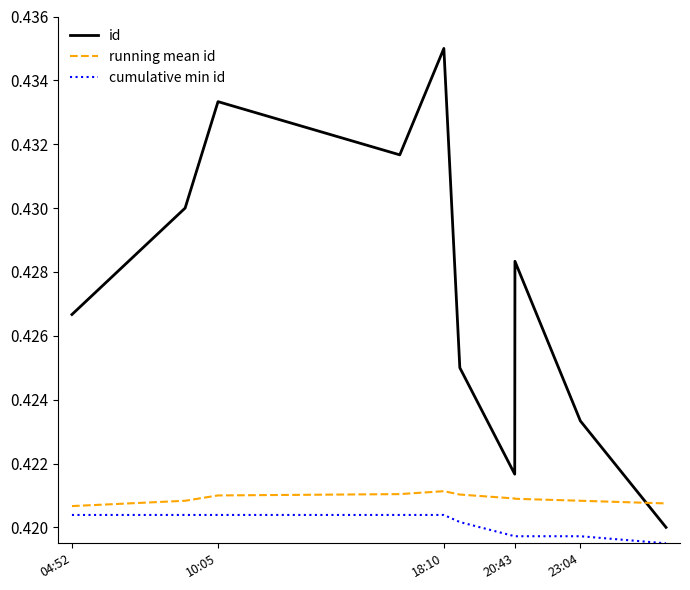

Which series has the largest range (max minus min)?

id